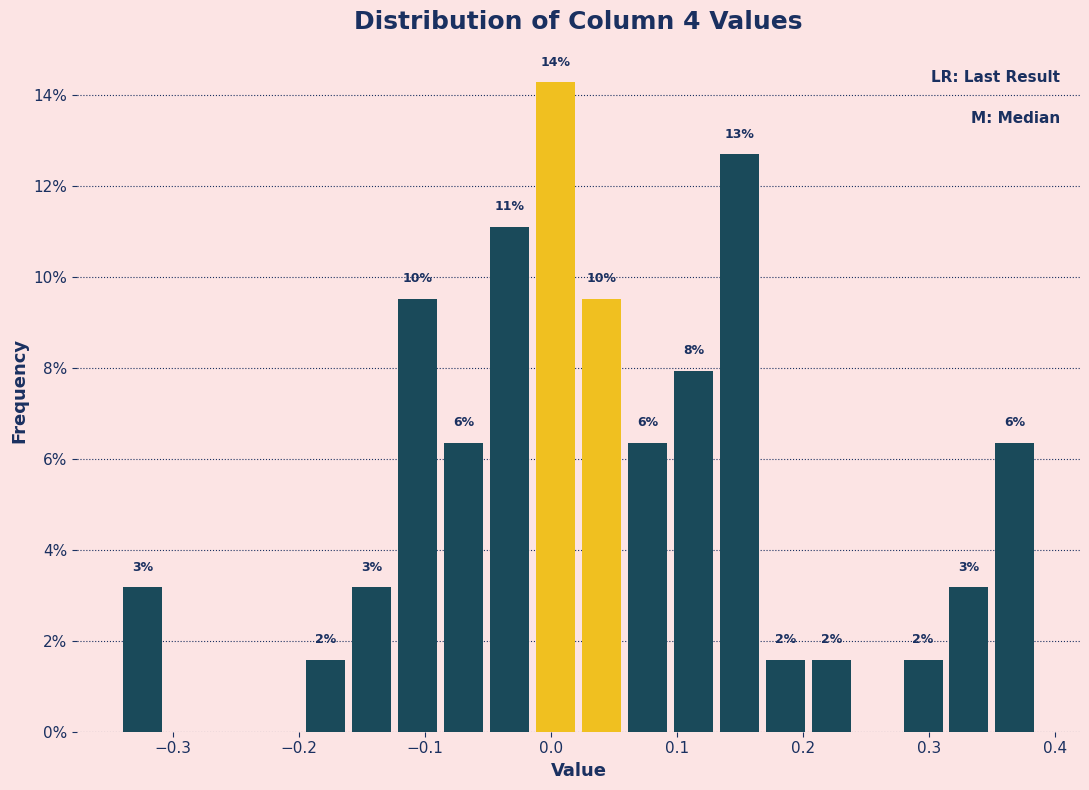

Around what value on the x-axis is the tallest bar? Give the approximate position of its centre, as read against the axis.

0.00